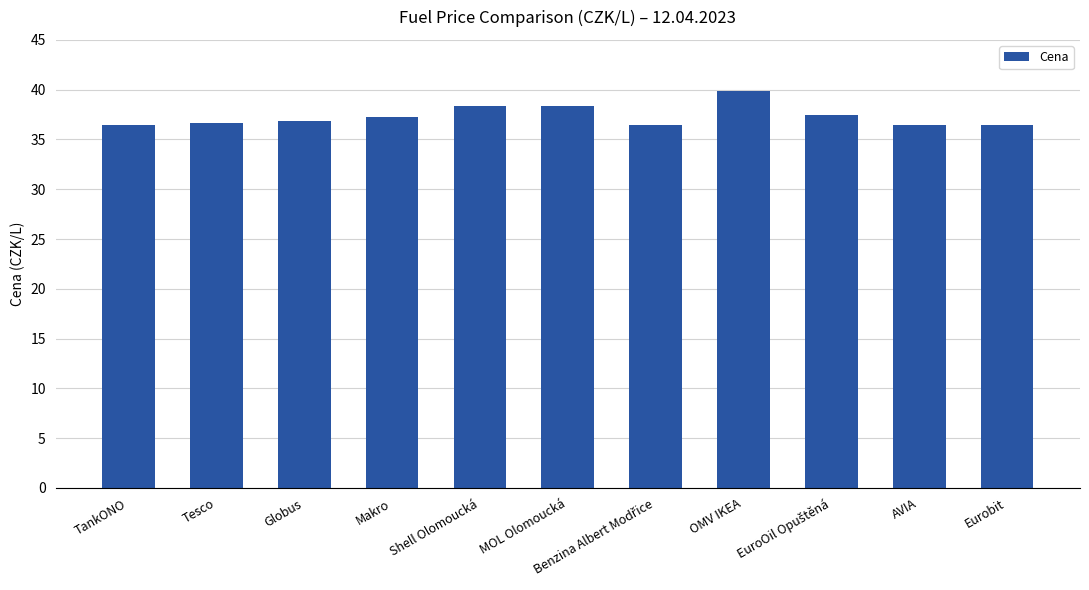

The value at Globus is 53.4. True or false?

False